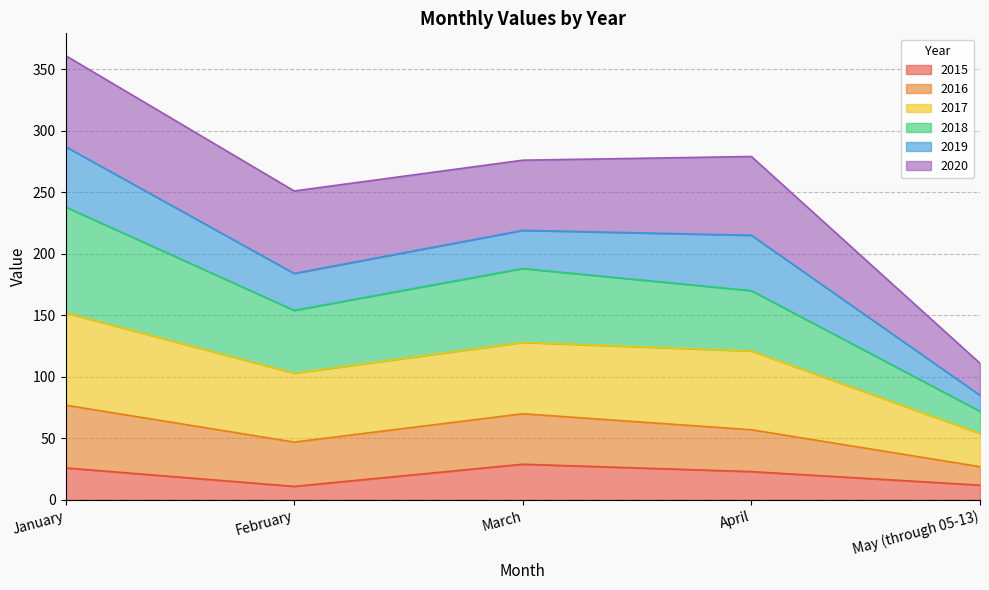

What are all the series names shown in the legend?

2015, 2016, 2017, 2018, 2019, 2020